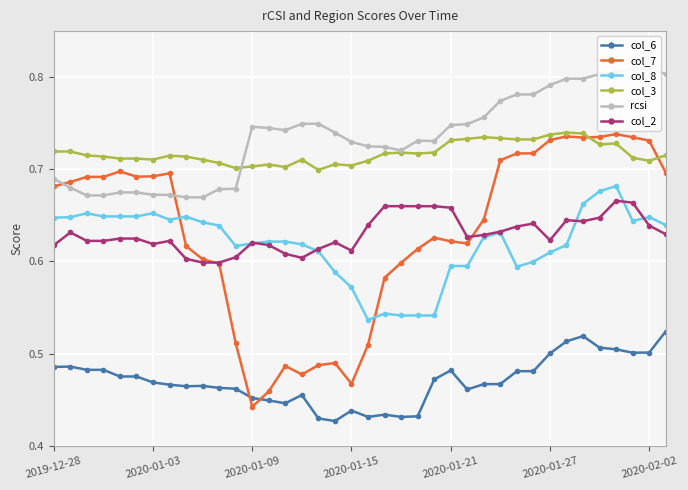

True or false: col_7 has a value of 1.0 at 2020-01-03.

False